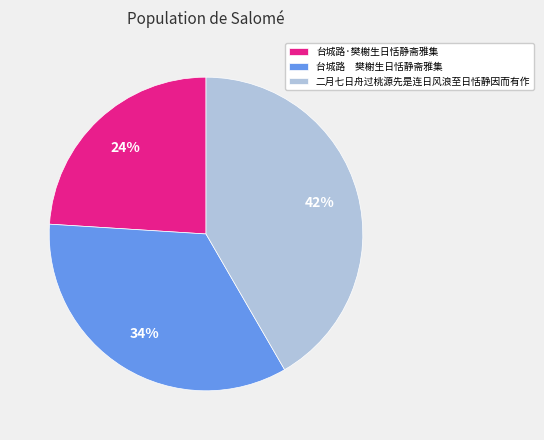

Is 二月七日舟过桃源先是连日风浪至日恬静因而有作 the majority of the pie?

No